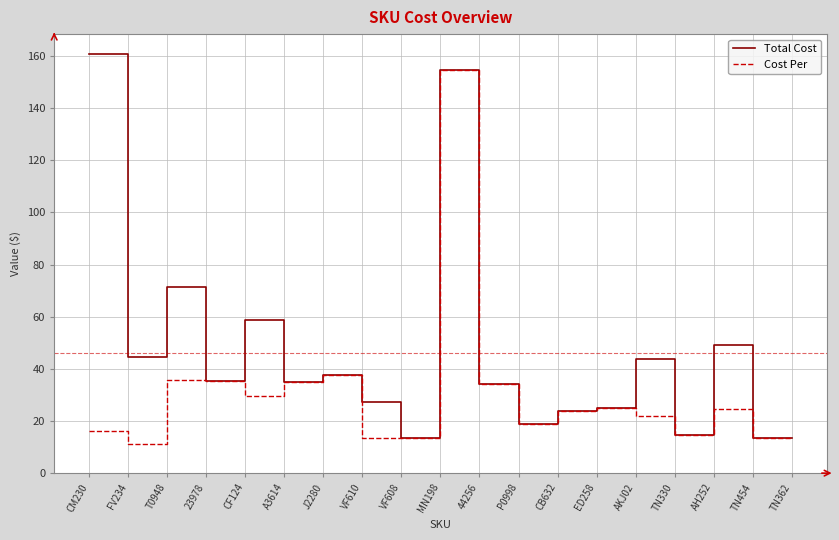

What position from the right is FV234?

18